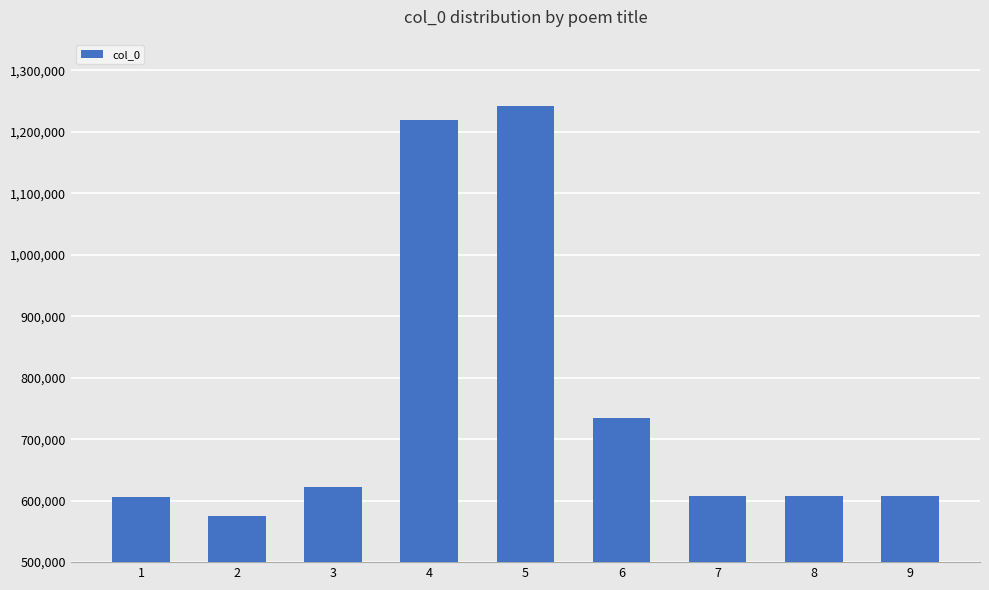

What is the minimum value shown in the chart?

575305